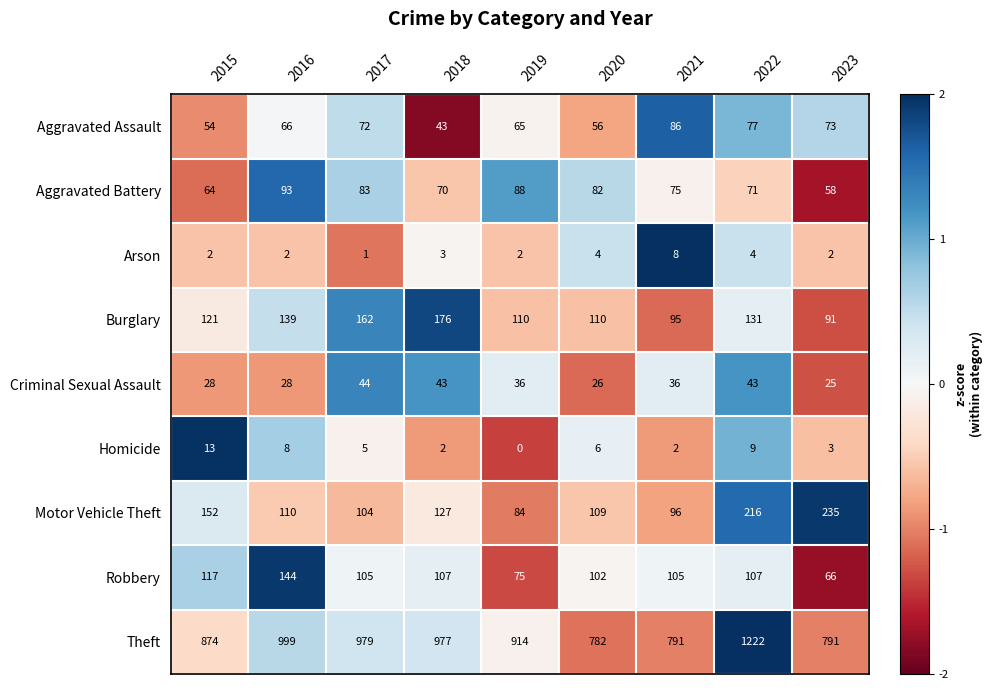

At how many categories does at least one series exceed 0?

9